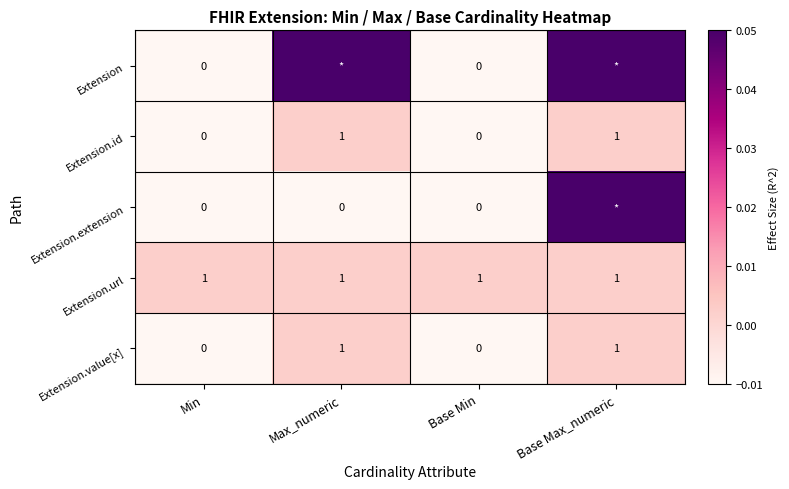

At which category is the sum across all series the highest?

Base Max_numeric